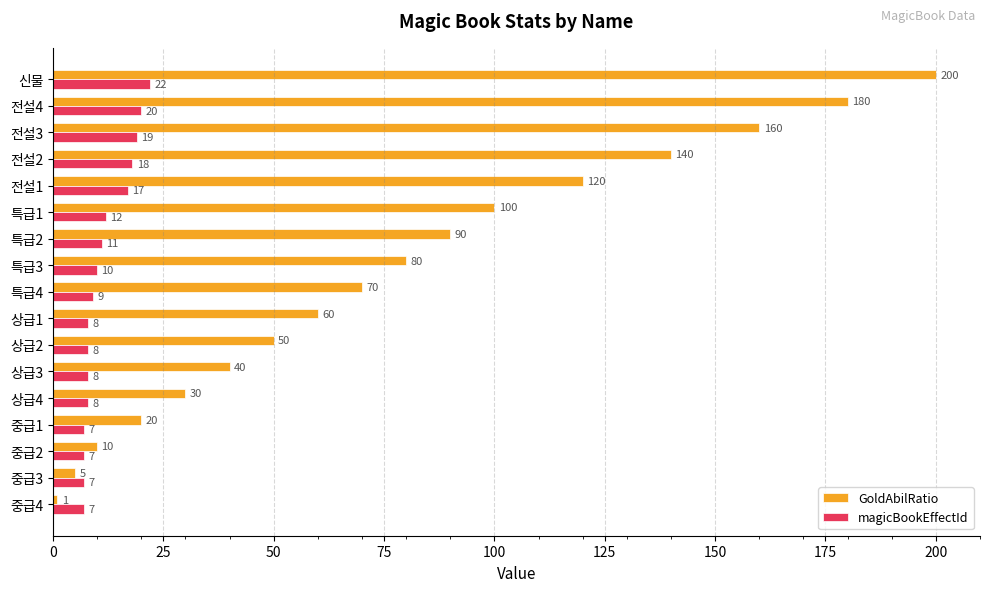

Is it true that GoldAbilRatio equals 80 at 특급3?

True